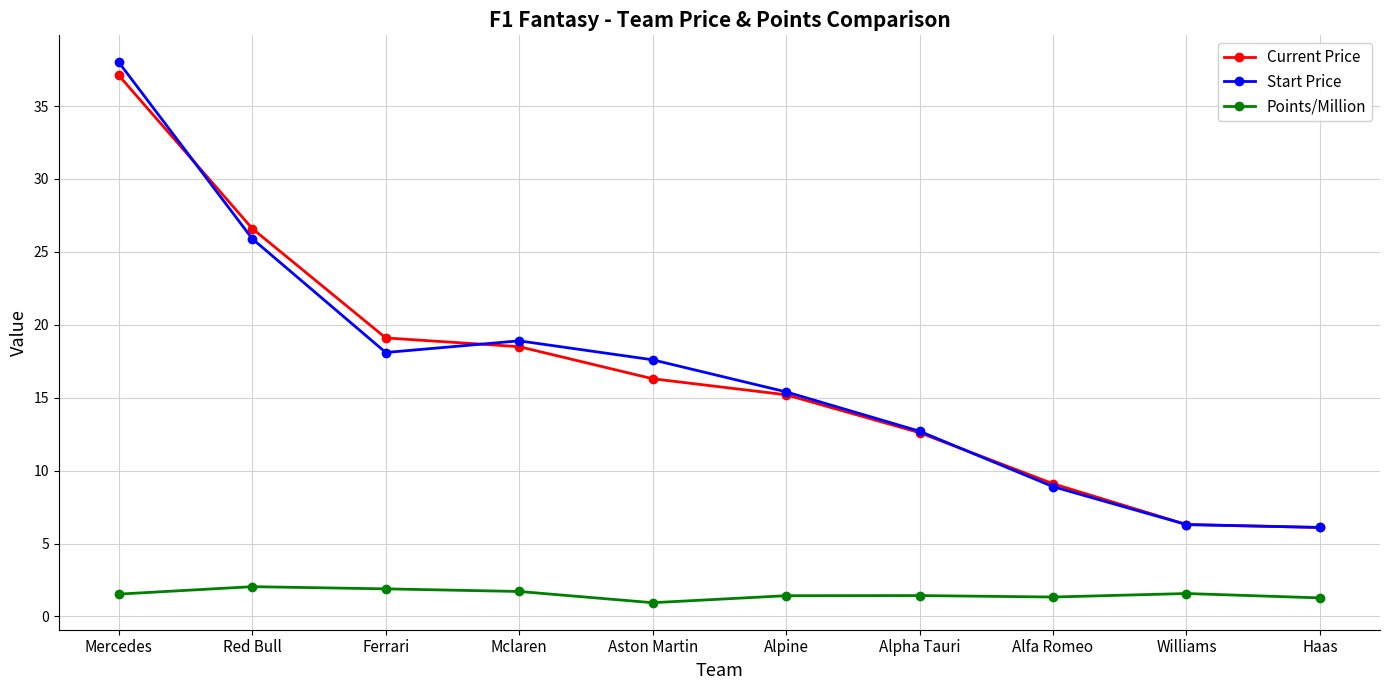

True or false: Current Price and Points/Million intersect in this chart.

False